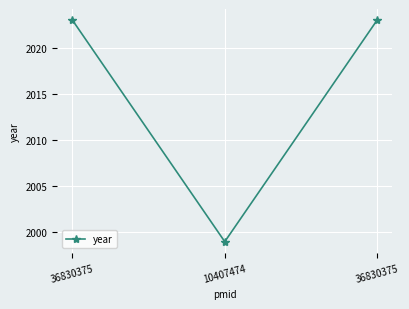

Reading left to right, transcribe all the data shown in this chart.

36830375=2023	10407474=1999	36830375=2023